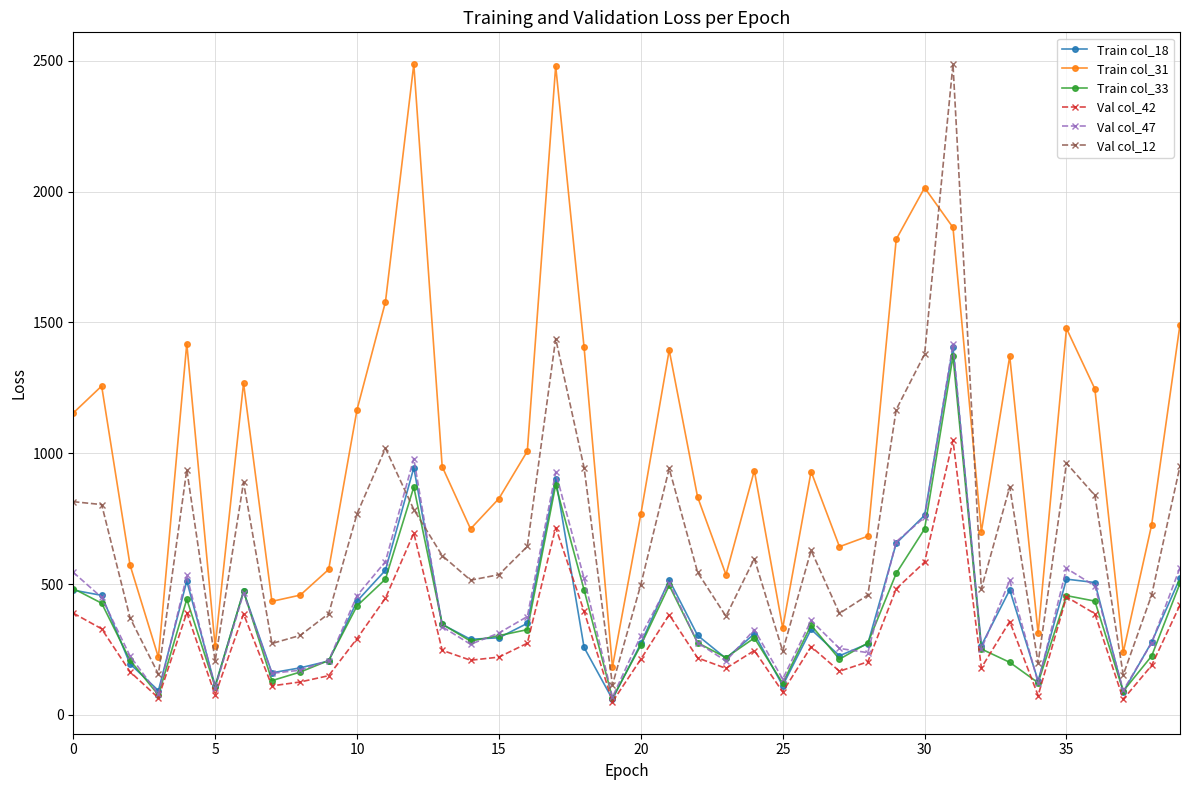

True or false: Val col_42 and Train col_31 cross at least once.

False